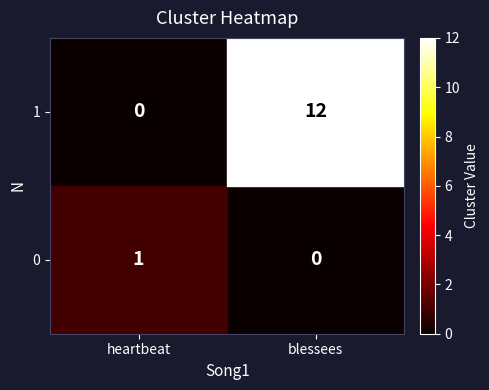

How many categories are shown in the chart?

2